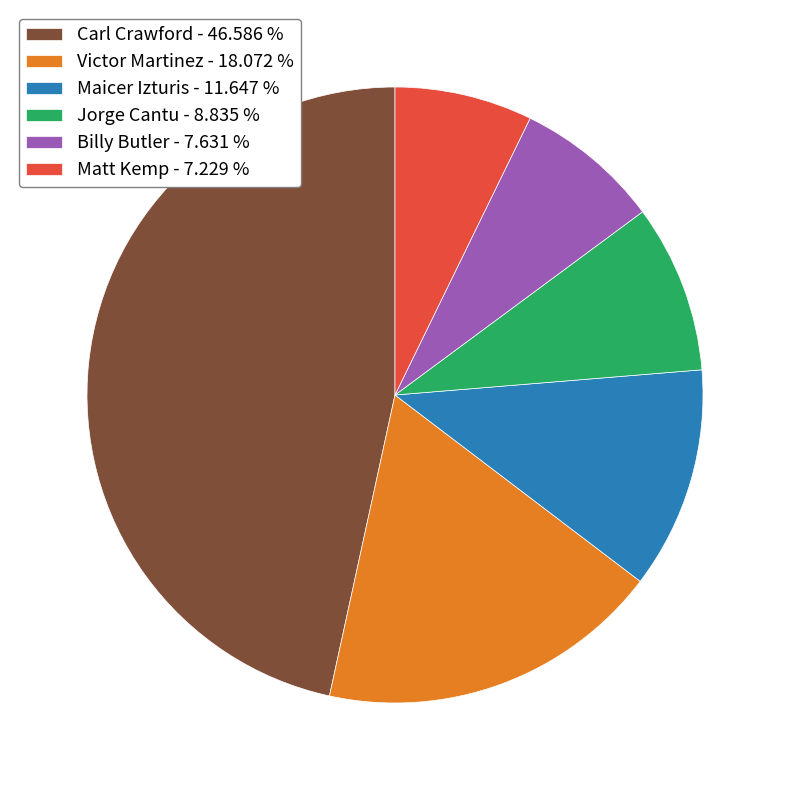

Does Jorge Cantu - 8.835 % represent more than half of the total?

No